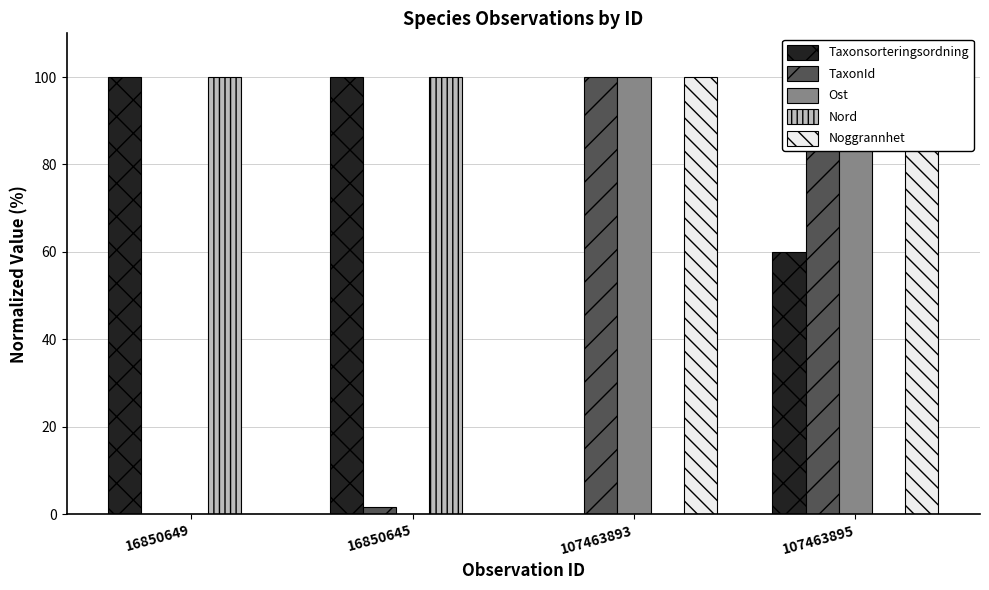

What is the highest value of the Nord series?

100.0